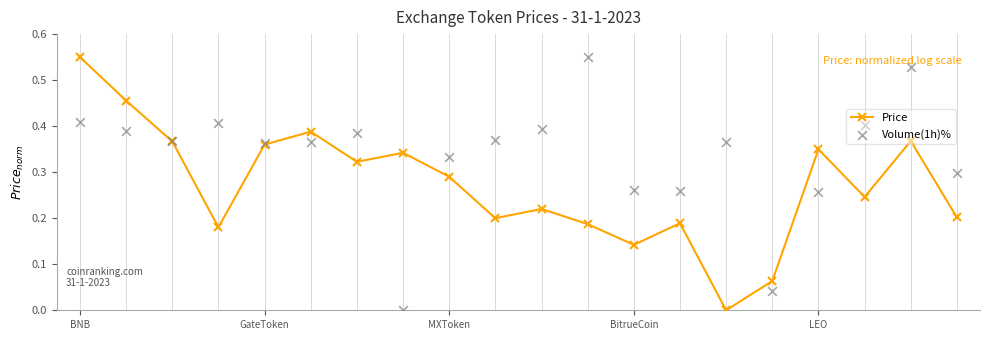

Which series has the widest spread of Y values?

Price